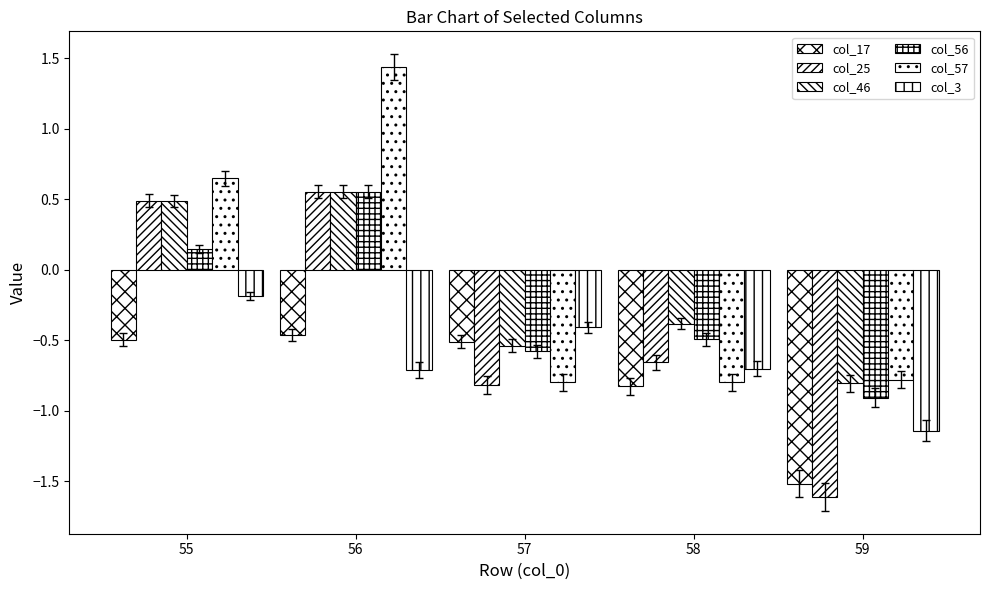

What is the average value of the col_25 series?

-0.4